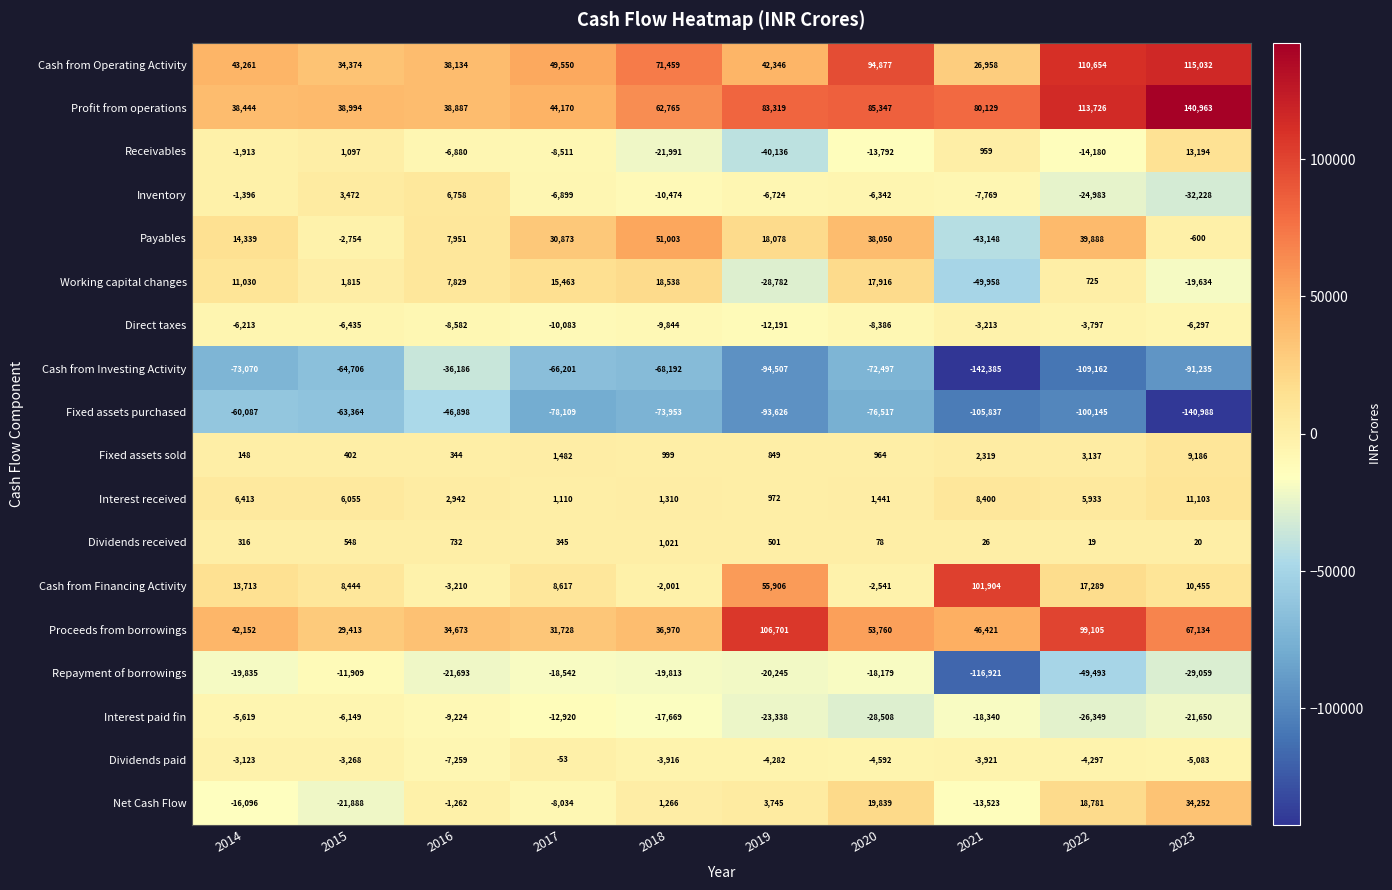

List the series in order of their peak value, lowest first.

Fixed assets purchased, Cash from Investing Activity, Repayment of borrowings, Interest paid fin, Direct taxes, Dividends paid, Dividends received, Inventory, Fixed assets sold, Interest received, Receivables, Working capital changes, Net Cash Flow, Payables, Cash from Financing Activity, Proceeds from borrowings, Cash from Operating Activity, Profit from operations